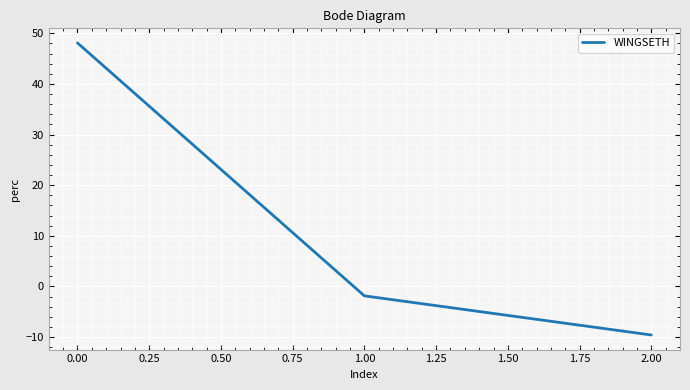

Reading left to right, extract all data points from this chart.

48.1	-1.9	-9.6